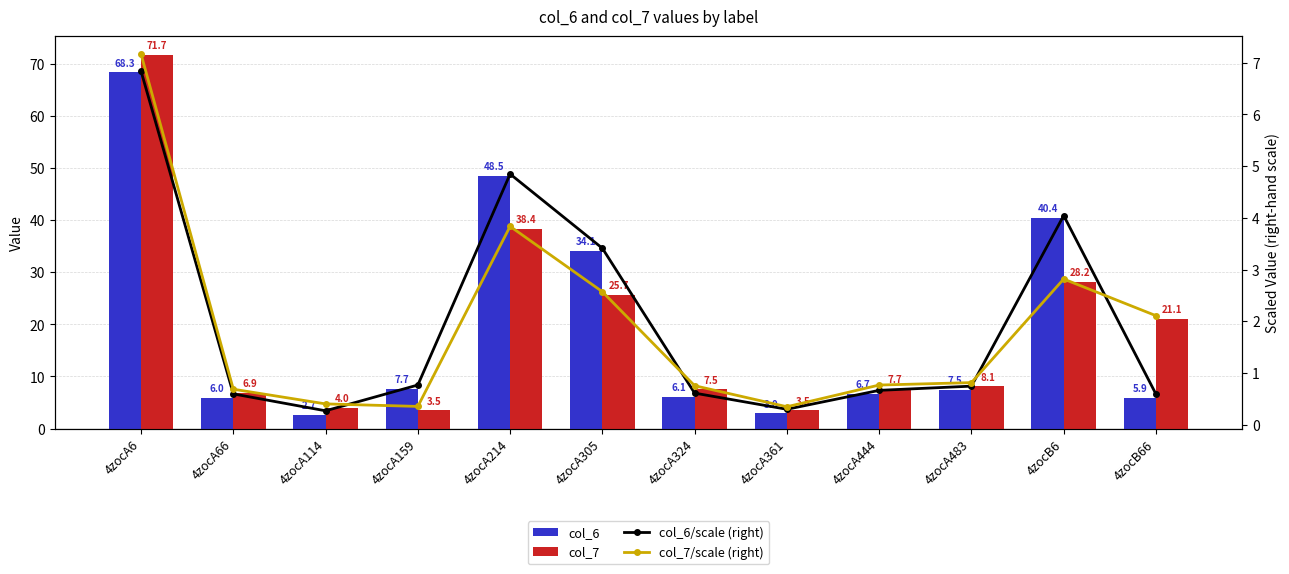

What is the sum of all col_6/scale (right) values?

23.7